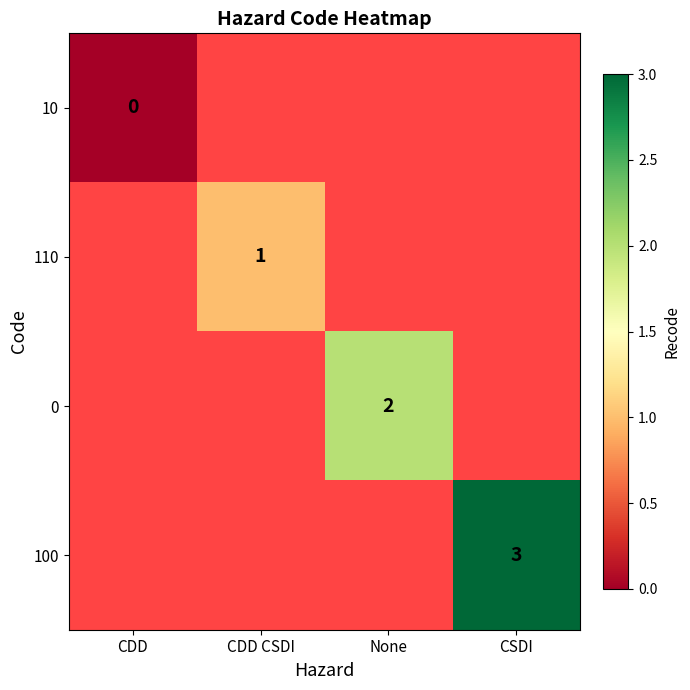

The value of 110 at CDD CSDI is 1. True or false?

True